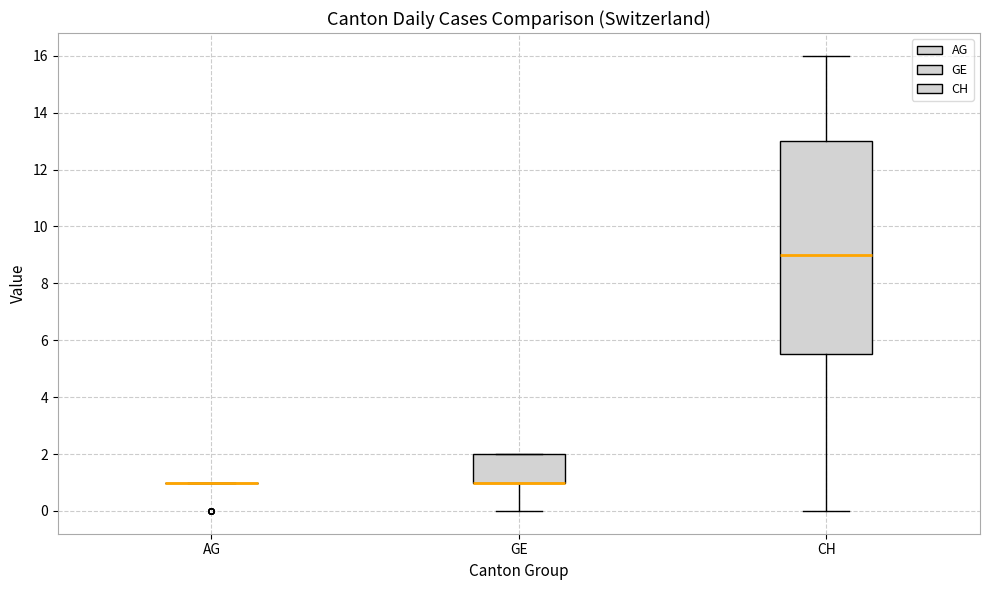

Reading left to right, transcribe this box plot: for each box, give where its median line is, the range the box spans, and where its two whiskers end, as read against the y-axis. The values are not printed on the chart, so give them approximately, as read against the axis.

AG: box collapsed to a line at 1.0, whiskers 1.0 to 1.0
GE: median 1.0 (drawn on the box's lower edge), box 1.0 to 2.0, whiskers 0.0 to 2.0
CH: median 9.0, box 5.6 to 13.0, whiskers 0.0 to 16.0